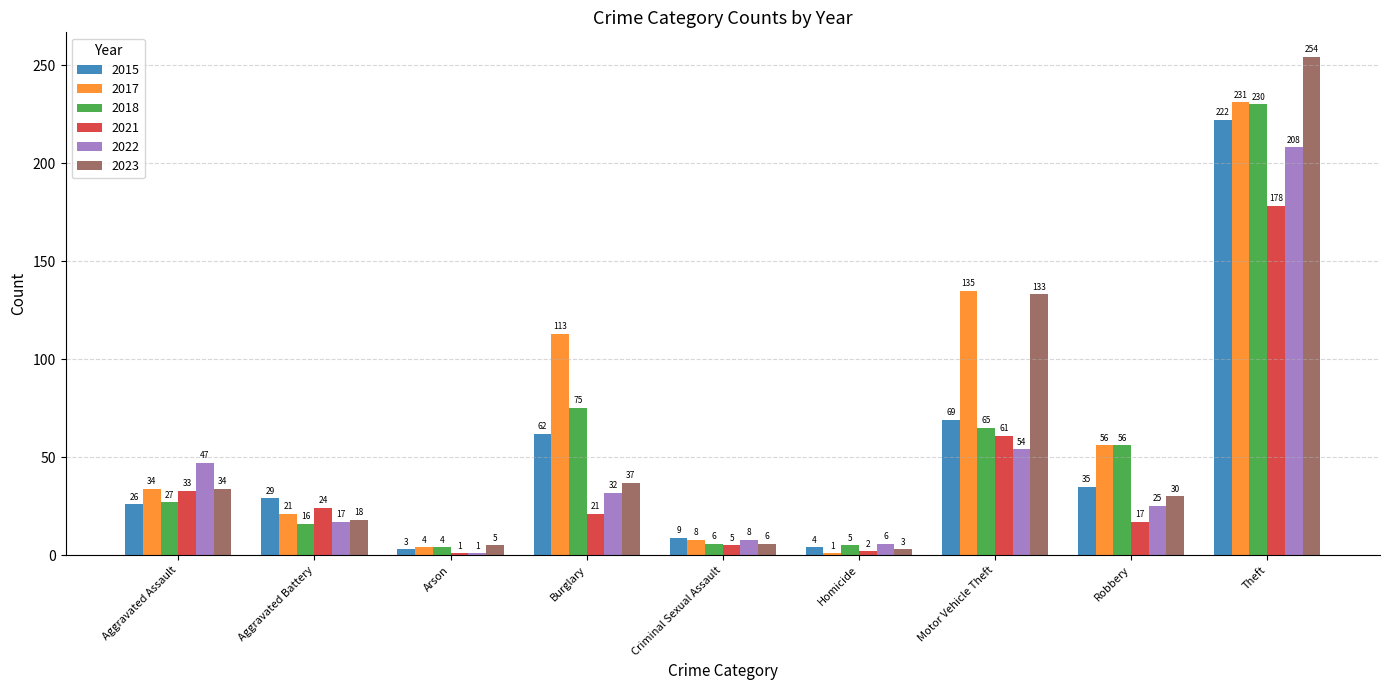

List the series in order of their peak value, highest first.

2023, 2017, 2018, 2015, 2022, 2021